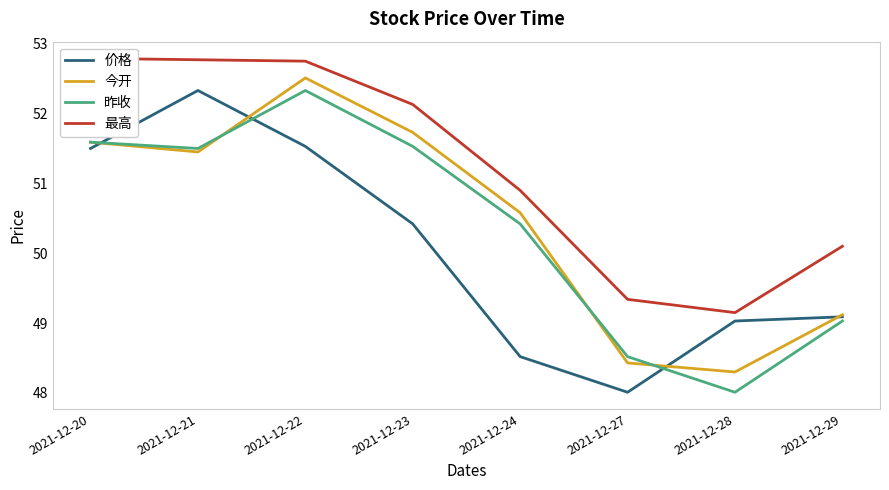

In 价格, how many points are higher than both neighbors (excluding endpoints)?

1